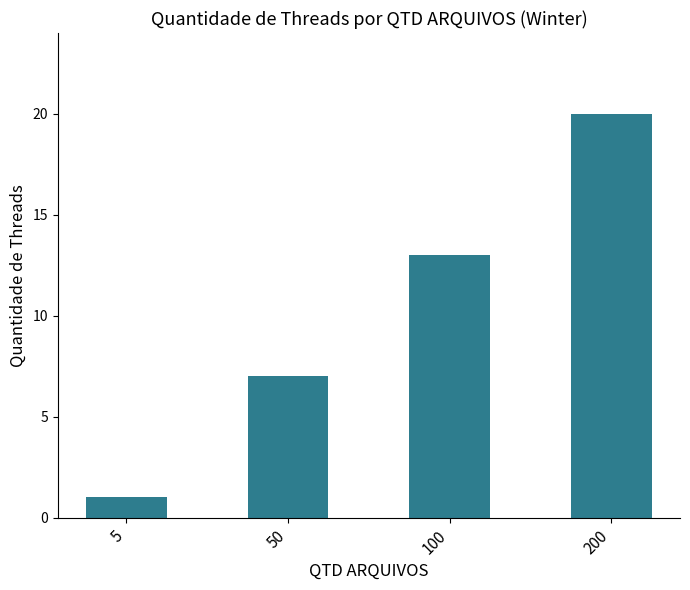

Reading left to right, extract all data points from this chart.

1	7	13	20